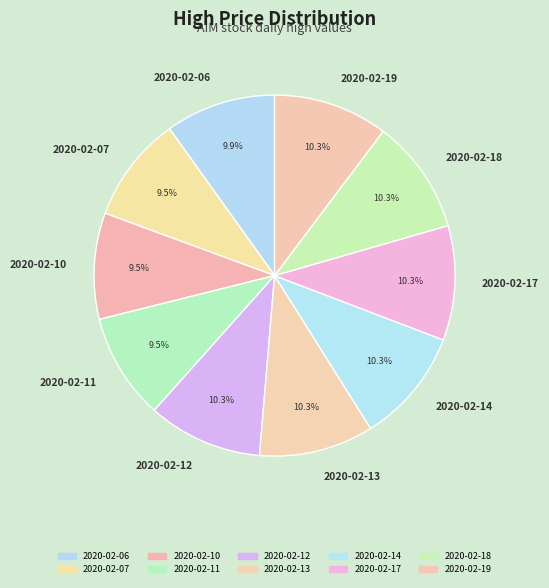

Is the sum of 2020-02-13 and 2020-02-10 greater than half?

No